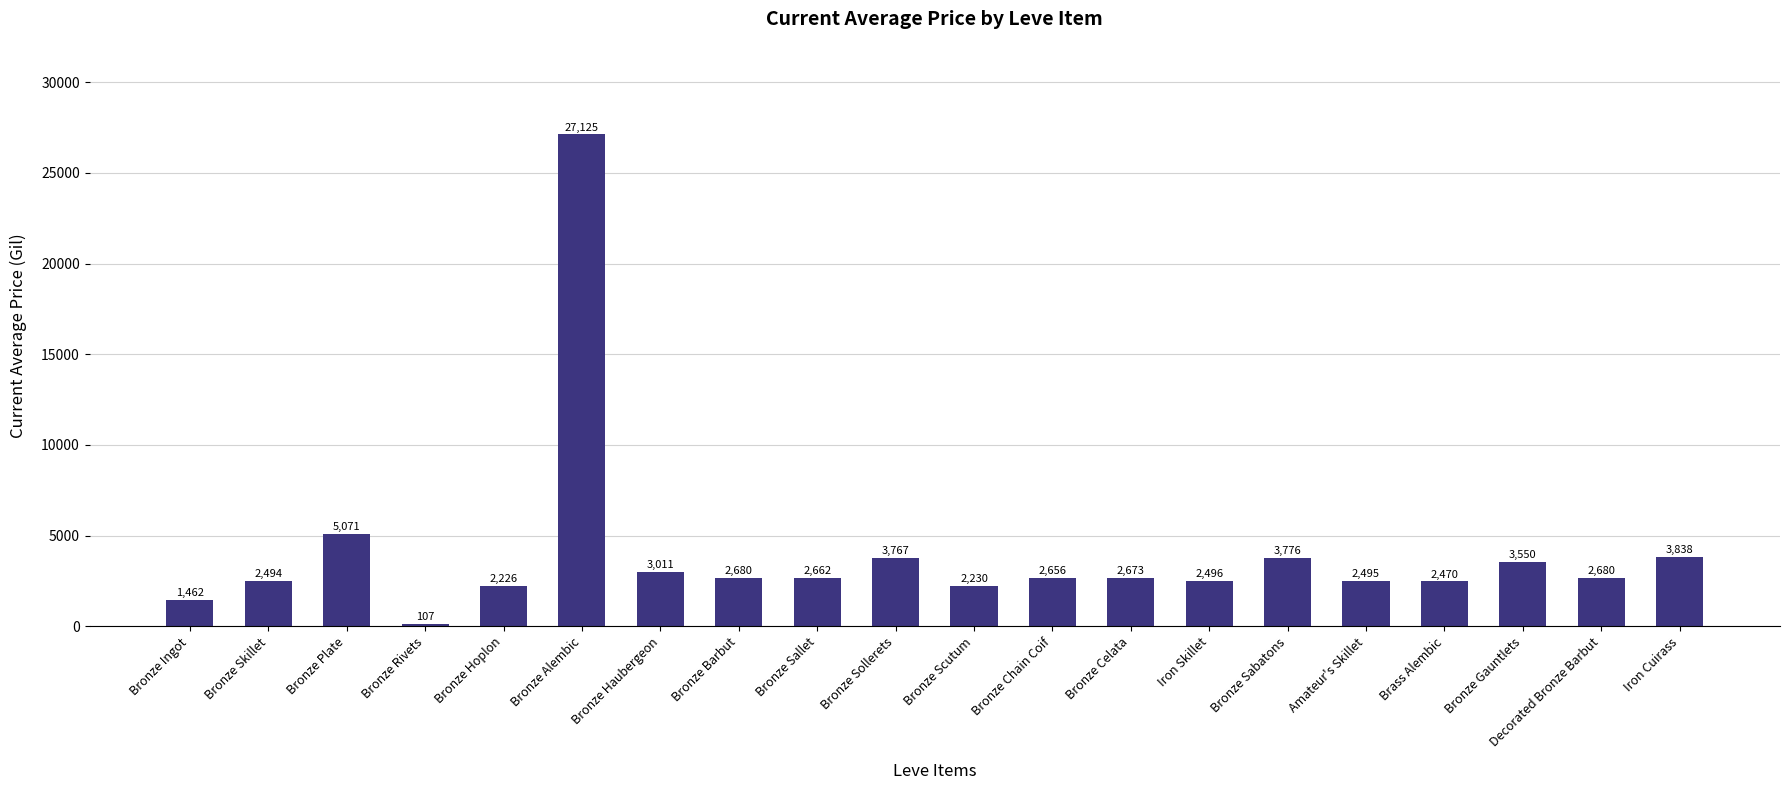

Does the chart contain any negative values?

No